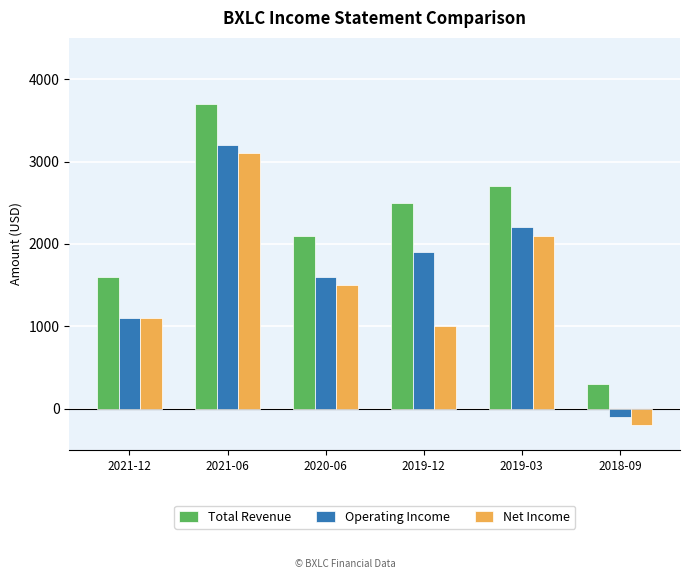

How many distinct data groups are displayed?

3